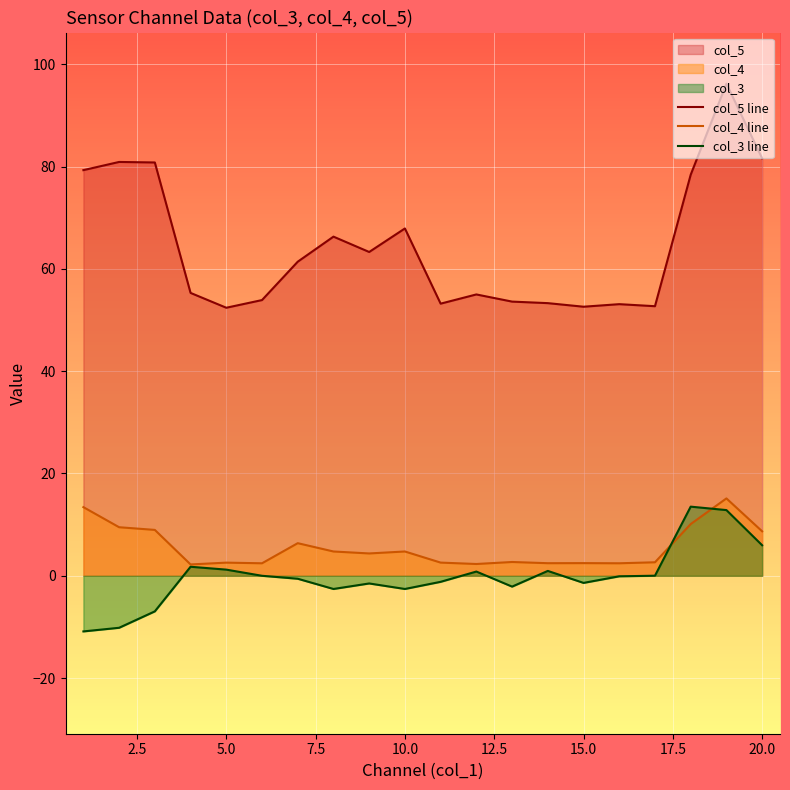

True or false: col_5 line and col_4 line intersect in this chart.

False